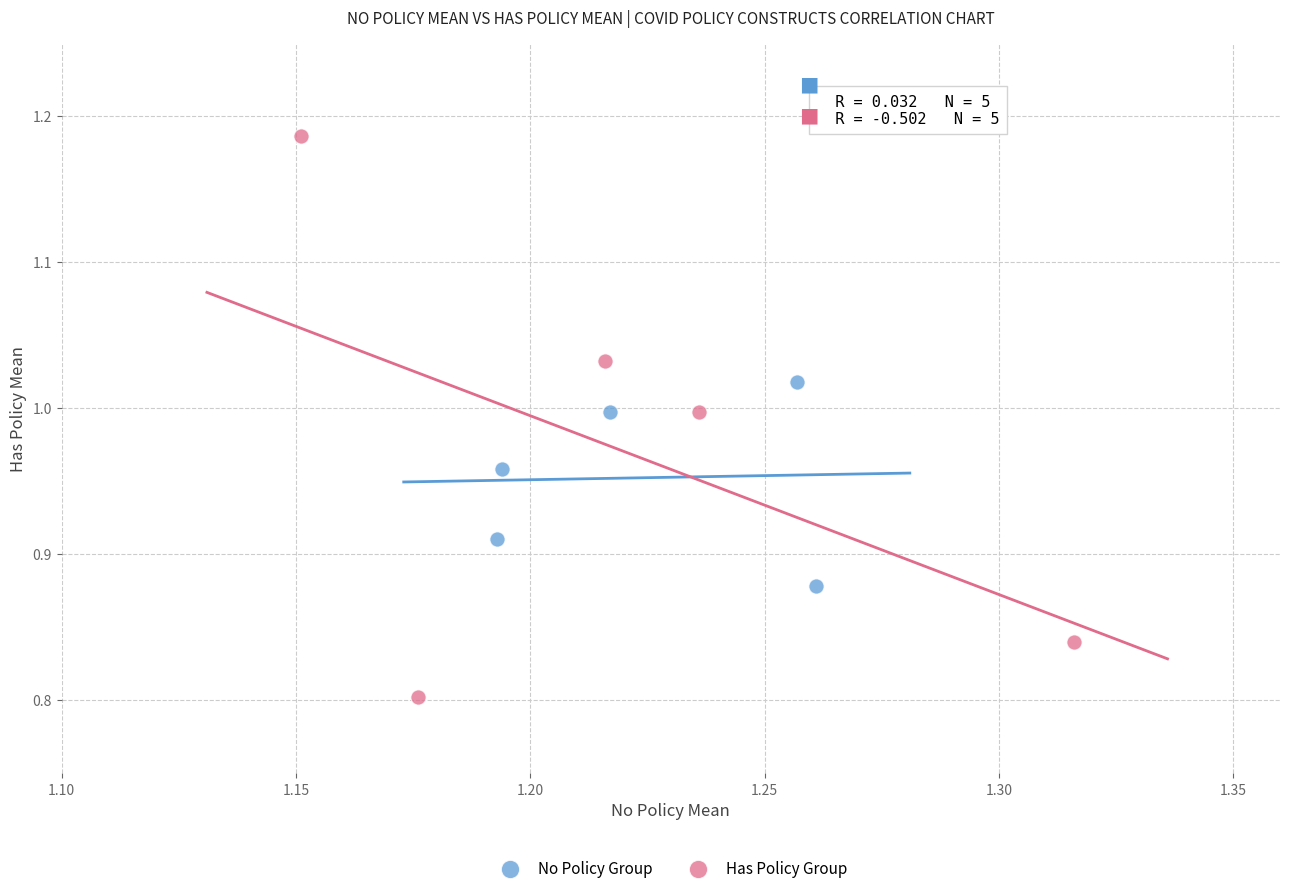

Which series contains the lowest Y value?

Has Policy Group